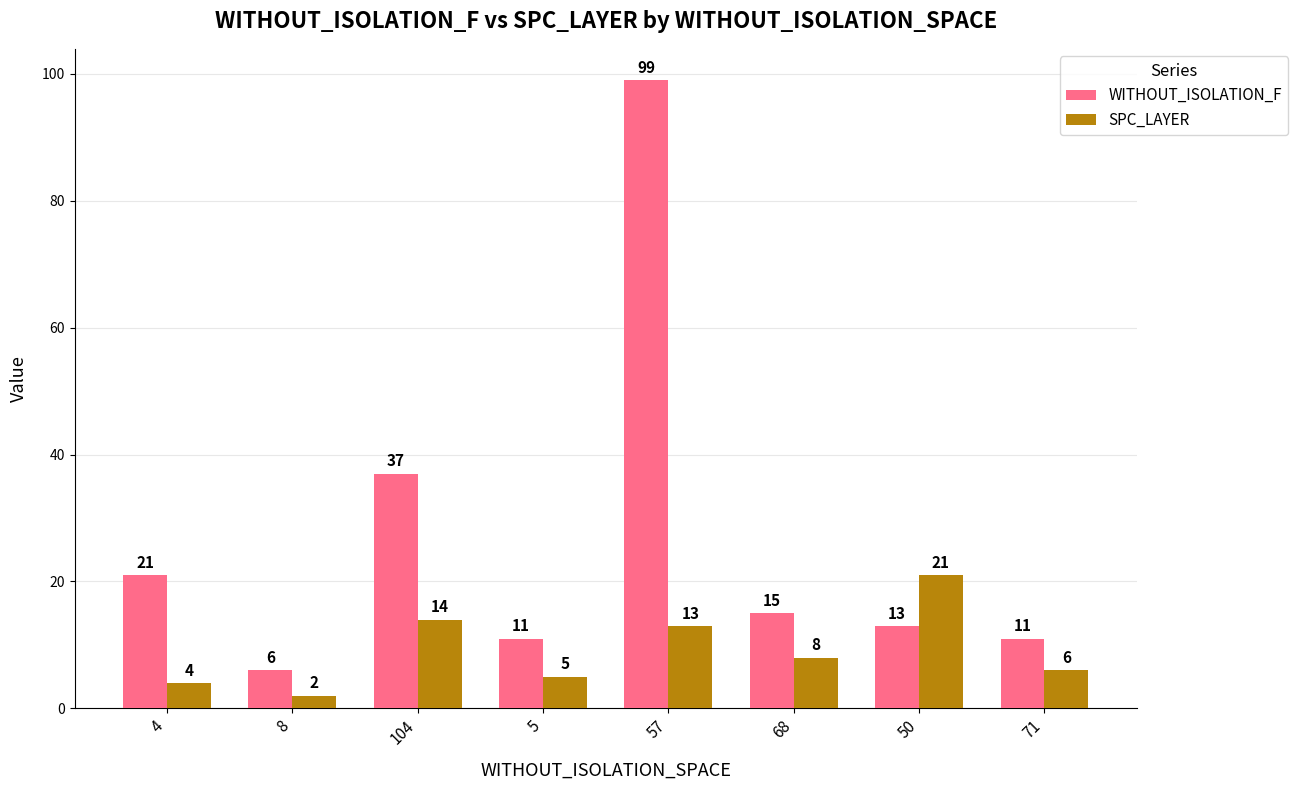

Reading left to right, extract all data points from this chart.

WITHOUT_ISOLATION_F: 21	6	37	11	99	15	13	11
SPC_LAYER: 4	2	14	5	13	8	21	6